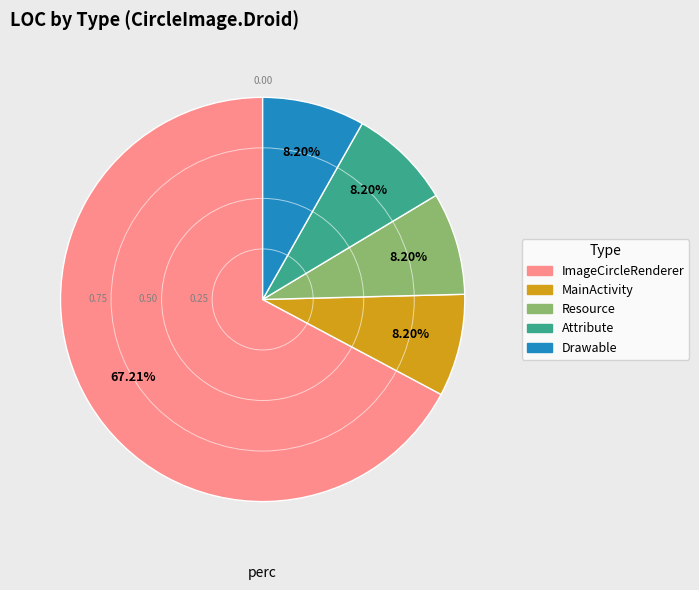

The Drawable slice represents 1% of the pie. True or false?

False